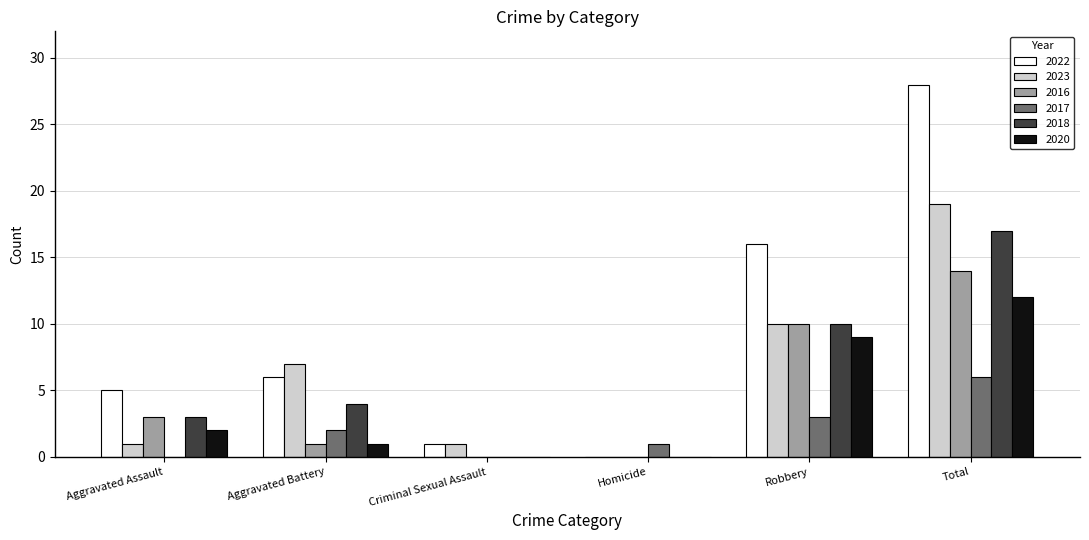

What is the greatest value displayed?

28